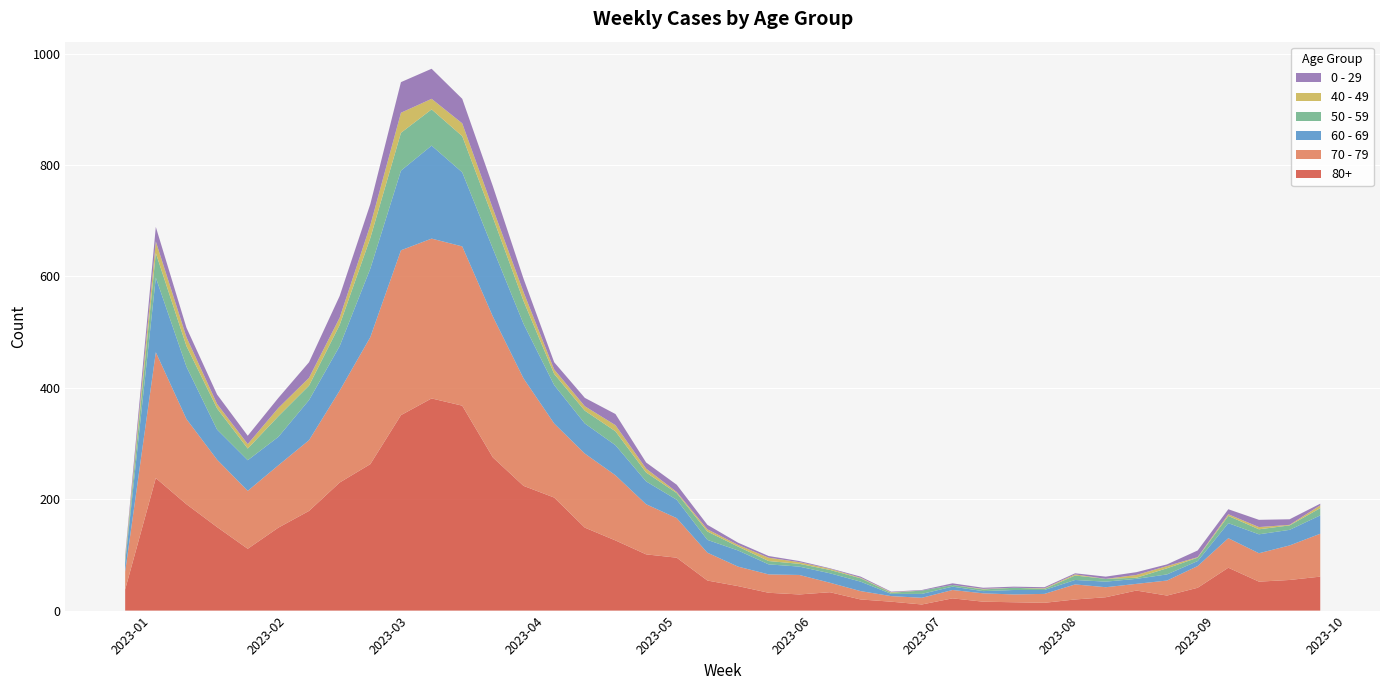

Reading left to right, list all the values displayed in this chart.

70 - 79: 2022-12-26=32	2023-01-02=226	2023-01-09=153	2023-01-16=121	2023-01-23=104	2023-01-30=112	2023-02-06=127	2023-02-13=165	2023-02-20=228	2023-02-27=296	2023-03-06=287	2023-03-13=286	2023-03-20=253	2023-03-27=193	2023-04-03=133	2023-04-10=133	2023-04-17=117	2023-04-24=90	2023-05-01=71	2023-05-08=50	2023-05-15=35	2023-05-22=33	2023-05-29=35	2023-06-05=17	2023-06-12=15	2023-06-19=10	2023-06-26=12	2023-07-03=15	2023-07-10=15	2023-07-17=14	2023-07-24=16	2023-07-31=27	2023-08-07=18	2023-08-14=12	2023-08-21=27	2023-08-28=39	2023-09-04=53	2023-09-11=51	2023-09-18=62	2023-09-25=77
80+: 2022-12-26=38	2023-01-02=238	2023-01-09=191	2023-01-16=150	2023-01-23=111	2023-01-30=149	2023-02-06=179	2023-02-13=230	2023-02-20=263	2023-02-27=351	2023-03-06=381	2023-03-13=368	2023-03-20=275	2023-03-27=224	2023-04-03=203	2023-04-10=149	2023-04-17=126	2023-04-24=101	2023-05-01=95	2023-05-08=54	2023-05-15=44	2023-05-22=32	2023-05-29=29	2023-06-05=33	2023-06-12=20	2023-06-19=16	2023-06-26=11	2023-07-03=22	2023-07-10=16	2023-07-17=15	2023-07-24=14	2023-07-31=20	2023-08-07=24	2023-08-14=36	2023-08-21=27	2023-08-28=41	2023-09-04=77	2023-09-11=52	2023-09-18=55	2023-09-25=61
60 - 69: 2022-12-26=16	2023-01-02=134	2023-01-09=94	2023-01-16=54	2023-01-23=55	2023-01-30=51	2023-02-06=72	2023-02-13=80	2023-02-20=123	2023-02-27=143	2023-03-06=167	2023-03-13=133	2023-03-20=122	2023-03-27=98	2023-04-03=69	2023-04-10=54	2023-04-17=54	2023-04-24=41	2023-05-01=33	2023-05-08=23	2023-05-15=29	2023-05-22=18	2023-05-29=15	2023-06-05=17	2023-06-12=17	2023-06-19=4	2023-06-26=7	2023-07-03=6	2023-07-10=4	2023-07-17=8	2023-07-24=7	2023-07-31=8	2023-08-07=10	2023-08-14=9	2023-08-21=11	2023-08-28=9	2023-09-04=27	2023-09-11=34	2023-09-18=28	2023-09-25=33
50 - 59: 2022-12-26=5	2023-01-02=44	2023-01-09=37	2023-01-16=38	2023-01-23=21	2023-01-30=37	2023-02-06=26	2023-02-13=38	2023-02-20=55	2023-02-27=68	2023-03-06=65	2023-03-13=65	2023-03-20=56	2023-03-27=41	2023-04-03=20	2023-04-10=23	2023-04-17=25	2023-04-24=16	2023-05-01=12	2023-05-08=15	2023-05-15=7	2023-05-22=6	2023-05-29=5	2023-06-05=6	2023-06-12=6	2023-06-19=2	2023-06-26=6	2023-07-03=3	2023-07-10=3	2023-07-17=4	2023-07-24=2	2023-07-31=8	2023-08-07=5	2023-08-14=2	2023-08-21=11	2023-08-28=6	2023-09-04=13	2023-09-11=9	2023-09-18=8	2023-09-25=13
0 - 29: 2022-12-26=4	2023-01-02=26	2023-01-09=17	2023-01-16=17	2023-01-23=15	2023-01-30=18	2023-02-06=28	2023-02-13=39	2023-02-20=38	2023-02-27=55	2023-03-06=54	2023-03-13=44	2023-03-20=40	2023-03-27=24	2023-04-03=13	2023-04-10=15	2023-04-17=20	2023-04-24=11	2023-05-01=13	2023-05-08=8	2023-05-15=4	2023-05-22=3	2023-05-29=2	2023-06-05=1	2023-06-12=2	2023-06-19=1	2023-06-26=1	2023-07-03=3	2023-07-10=2	2023-07-17=2	2023-07-24=2	2023-07-31=2	2023-08-07=4	2023-08-14=5	2023-08-21=3	2023-08-28=12	2023-09-04=9	2023-09-11=13	2023-09-18=10	2023-09-25=3
40 - 49: 2022-12-26=4	2023-01-02=21	2023-01-09=16	2023-01-16=8	2023-01-23=8	2023-01-30=15	2023-02-06=14	2023-02-13=13	2023-02-20=23	2023-02-27=36	2023-03-06=19	2023-03-13=23	2023-03-20=16	2023-03-27=16	2023-04-03=8	2023-04-10=8	2023-04-17=11	2023-04-24=7	2023-05-01=2	2023-05-08=4	2023-05-15=3	2023-05-22=6	2023-05-29=3	2023-06-05=2	2023-06-12=1	2023-06-19=1	2023-06-26=0	2023-07-03=0	2023-07-10=1	2023-07-17=0	2023-07-24=1	2023-07-31=2	2023-08-07=0	2023-08-14=5	2023-08-21=4	2023-08-28=1	2023-09-04=3	2023-09-11=4	2023-09-18=1	2023-09-25=5